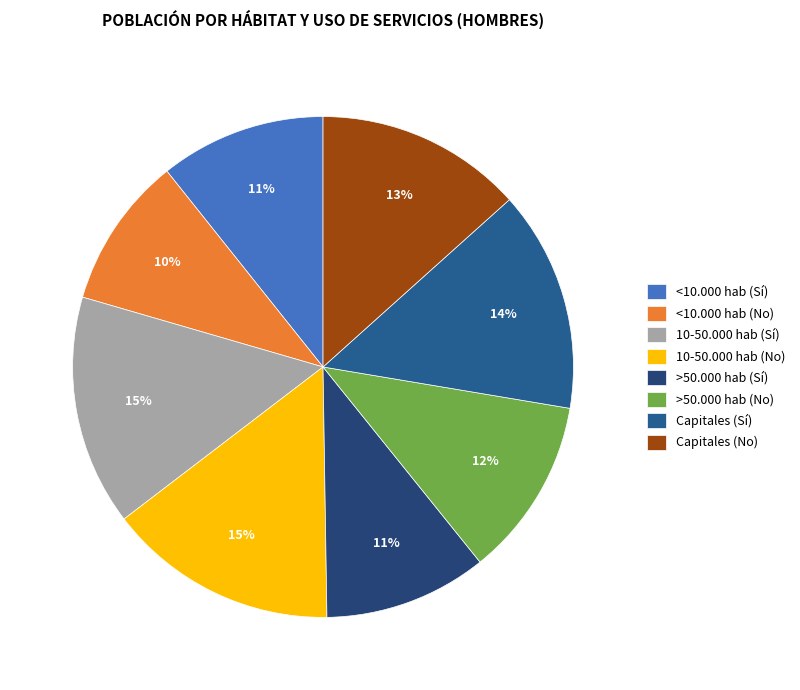

Count the number of slices in the pie.

8